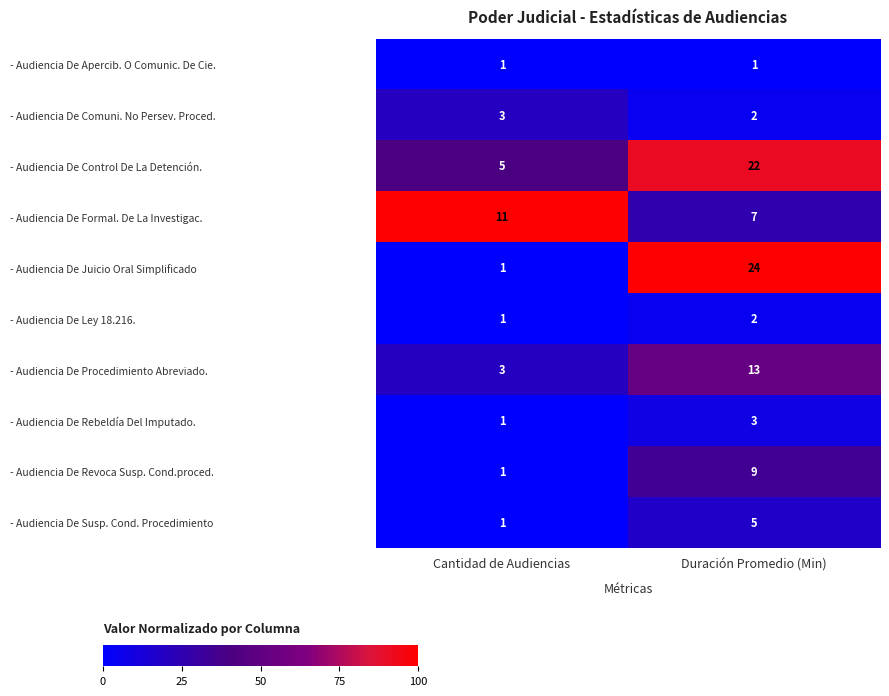

What is the sum of all - Audiencia De Ley 18.216. values?

3